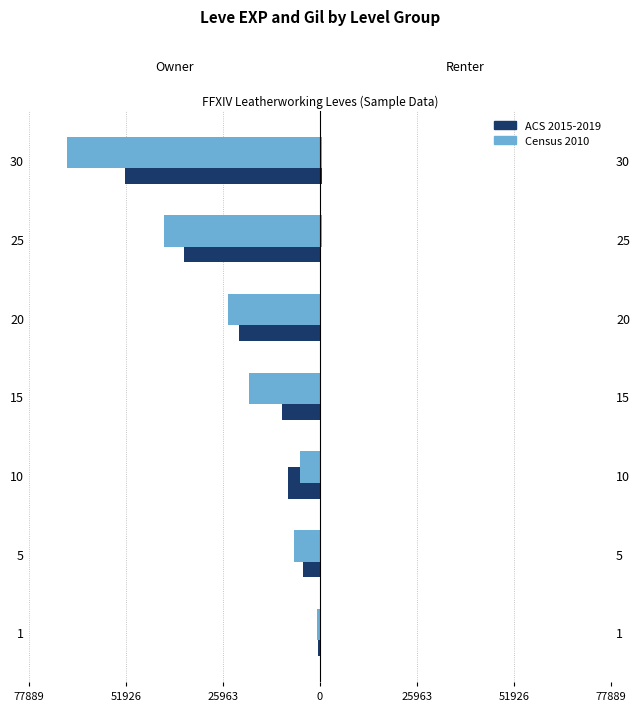

Which series has the largest range (max minus min)?

Census 2010